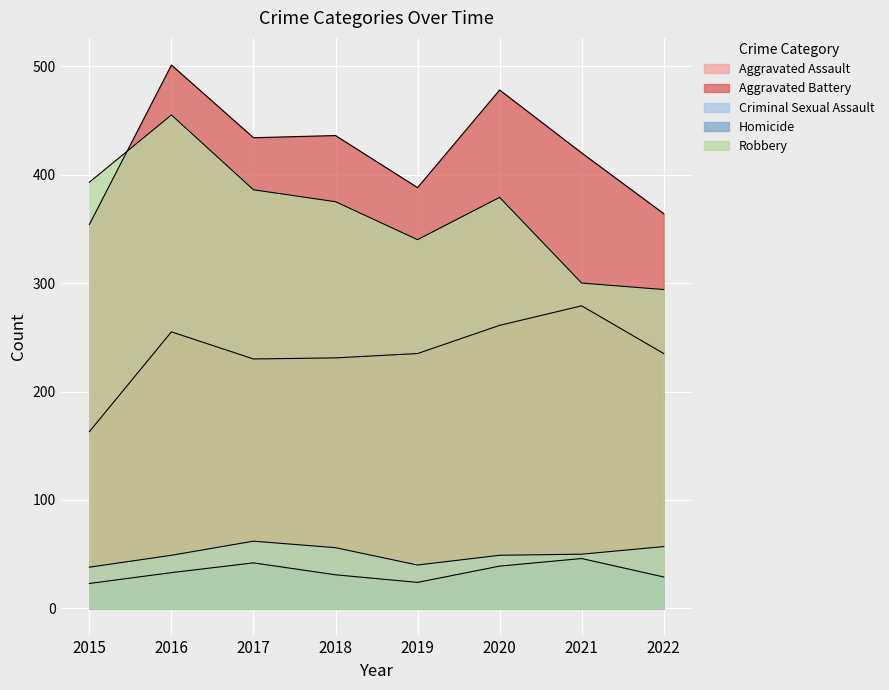

What are all the series names shown in the legend?

Aggravated Assault, Aggravated Battery, Criminal Sexual Assault, Homicide, Robbery